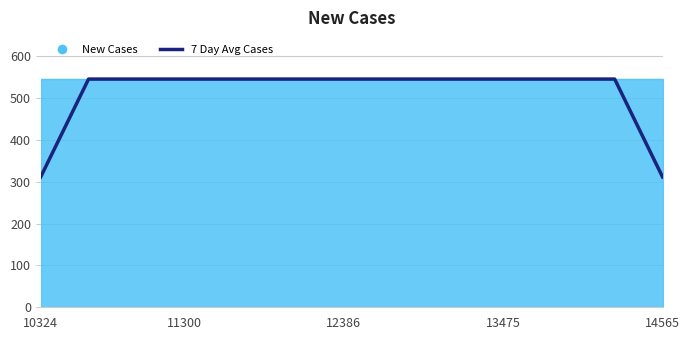

What is the value of the 24th point from the left?

545.0